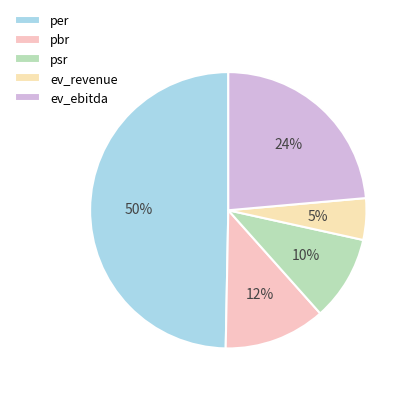

To the nearest percent, what percentage of the pie is psr?

10%